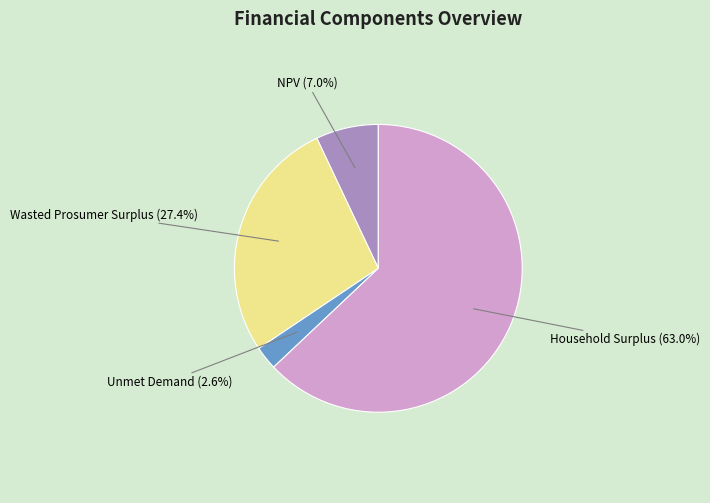

How many segments does this pie chart have?

4